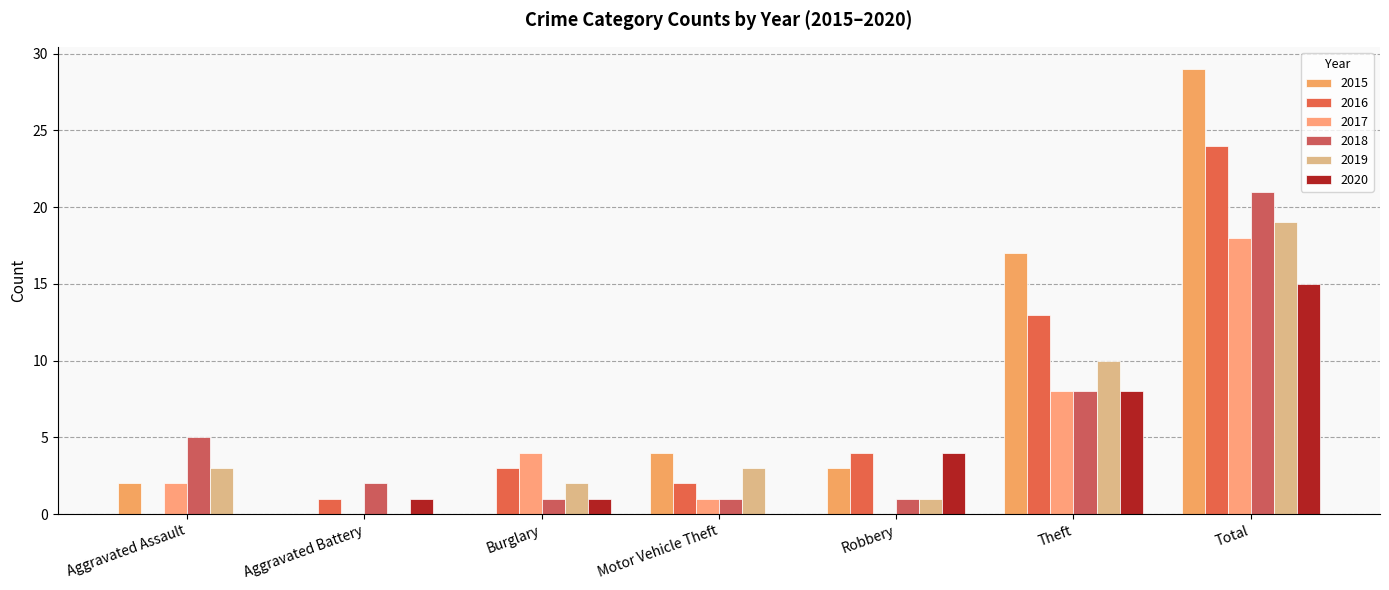

Which category has the highest value in the 2019 series?

Total